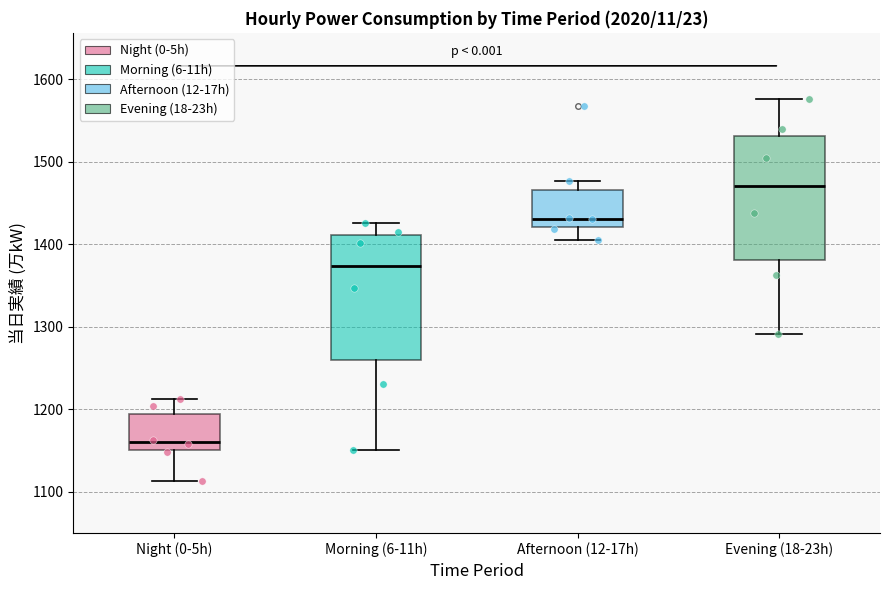

Reading left to right, read every box against the y-axis: the position of its median line, the range the box covers, and the ends of its whiskers. The values are not printed on the chart, so give them approximately, as read against the axis.

Night (0-5h): median 1160, box 1150 to 1190, whiskers 1110 to 1210
Morning (6-11h): median 1370, box 1260 to 1410, whiskers 1150 to 1430
Afternoon (12-17h): median 1430, box 1420 to 1470, whiskers 1410 to 1480
Evening (18-23h): median 1470, box 1380 to 1530, whiskers 1290 to 1580